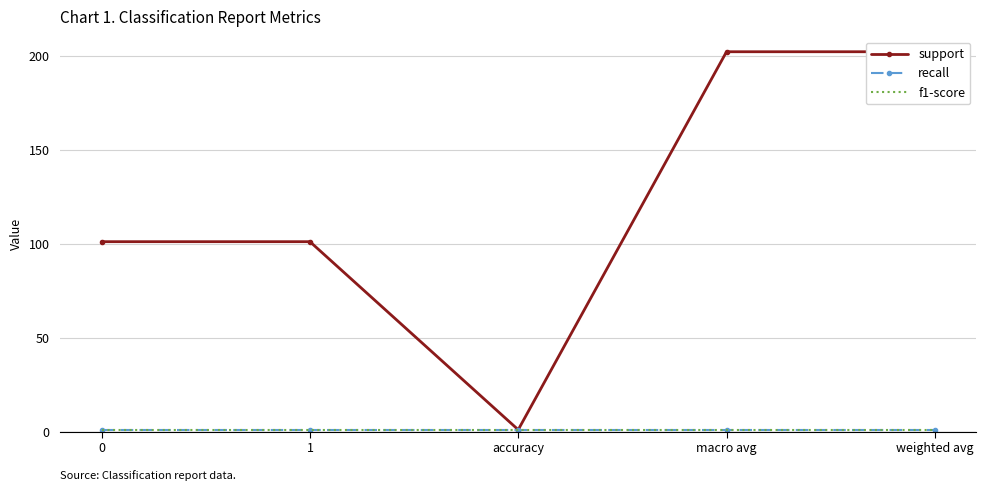

Reading right to left, what are all the values shown in this chart?

support: 202	202	1	101	101
recall: 1	1	1	1	1
f1-score: 1	1	1	1	1